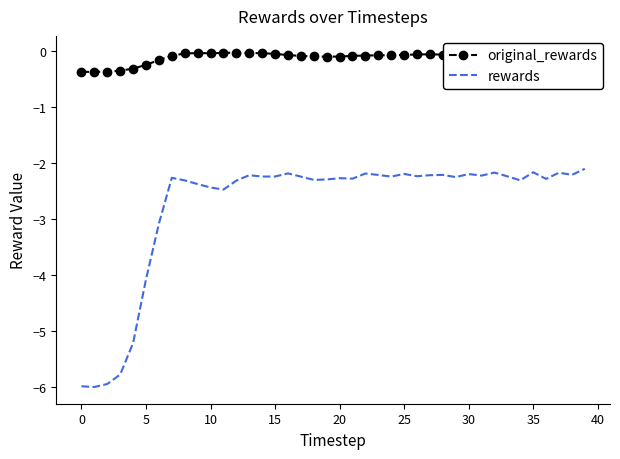

Which series has the largest total across all categories?

original_rewards